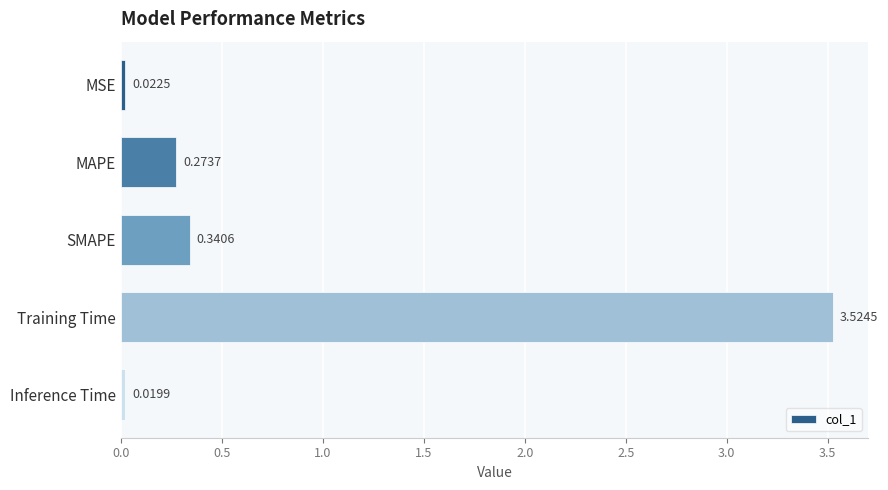

Does the chart contain any negative values?

No